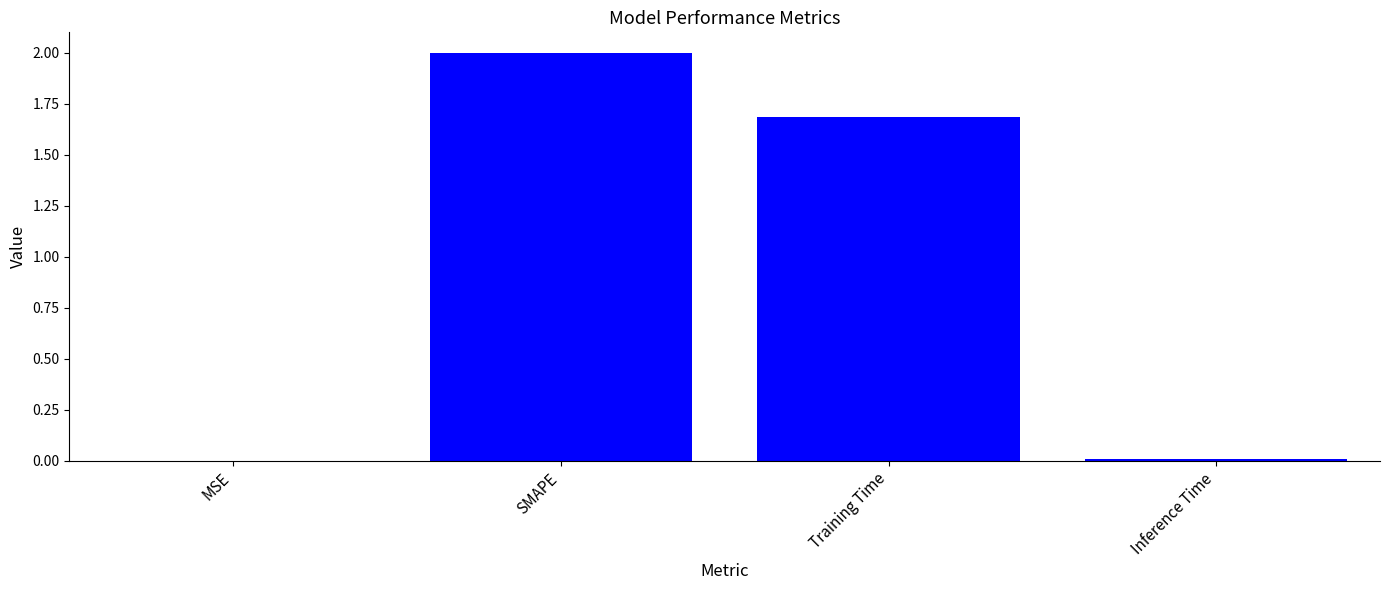

What is the change in value from MSE to Training Time?

+1.7